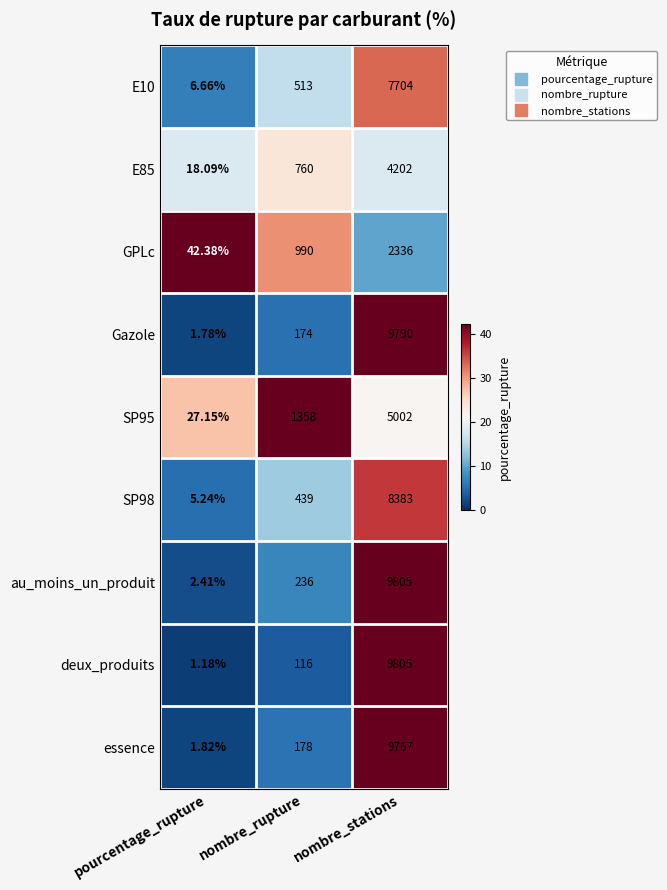

Which series has the widest spread of values?

deux_produits